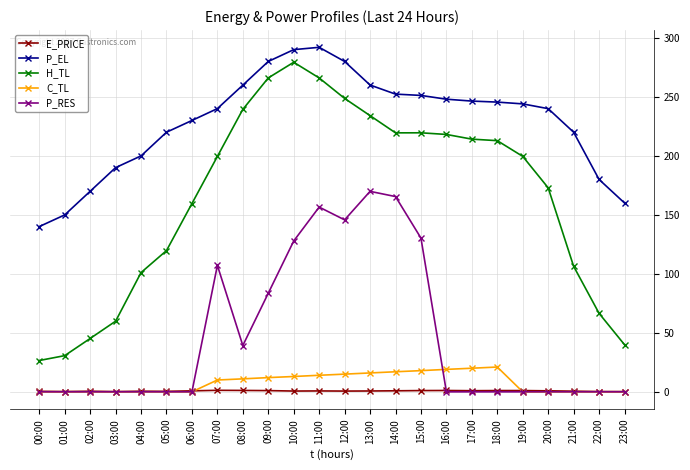

True or false: P_RES has a value of 107.2 at 07:00.

True